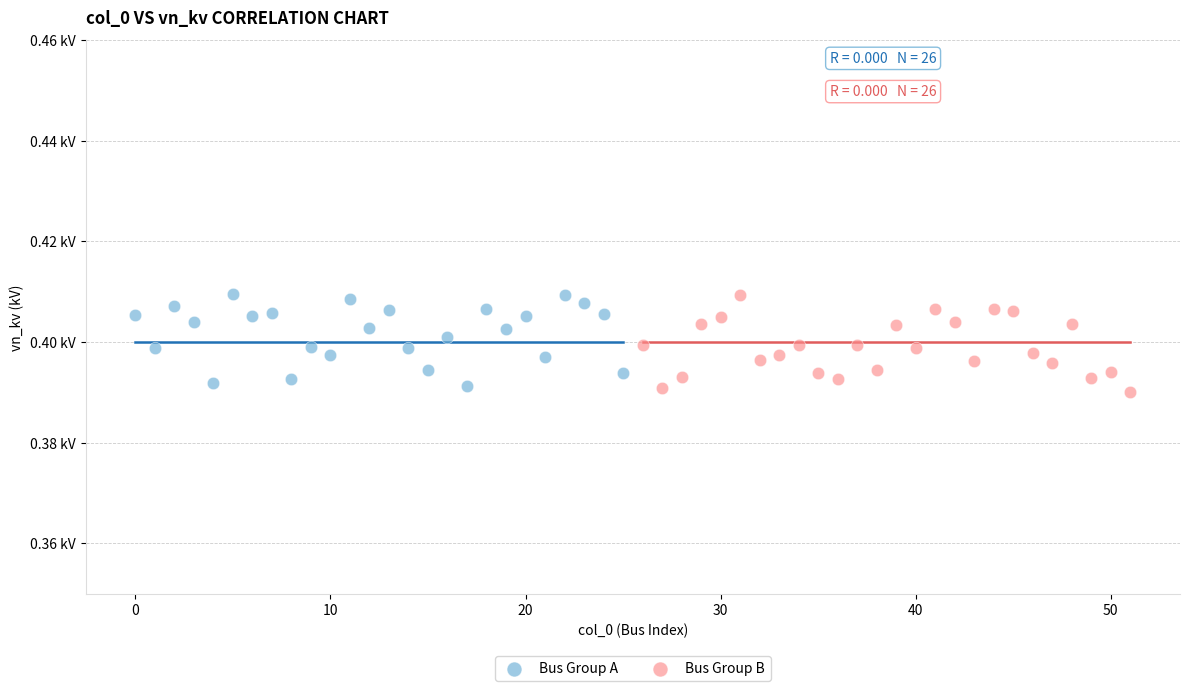

Which series has the largest Y range (max minus min)?

Bus Group B